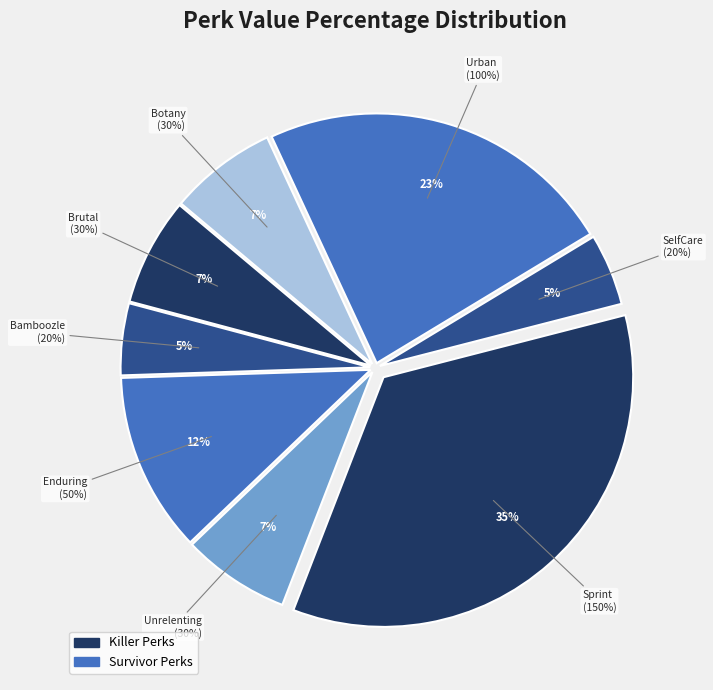

How many segments does this pie chart have?

8